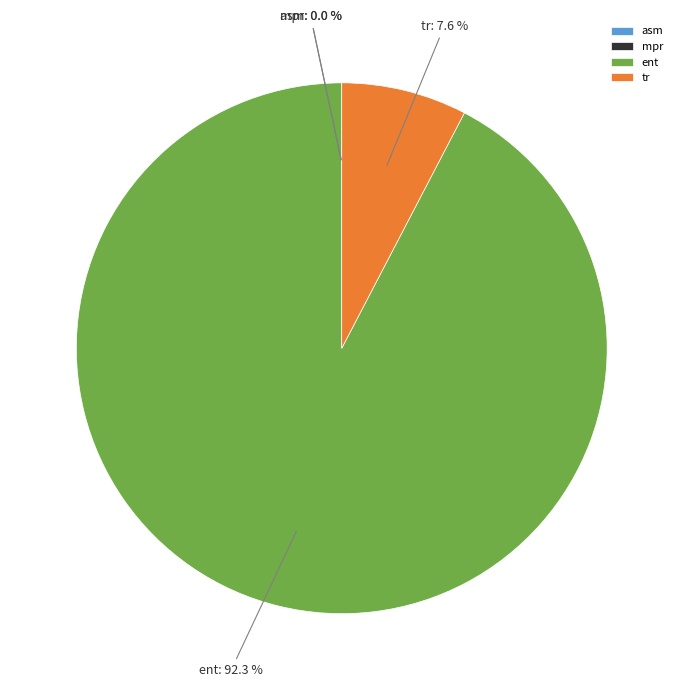

What is the majority slice?

ent